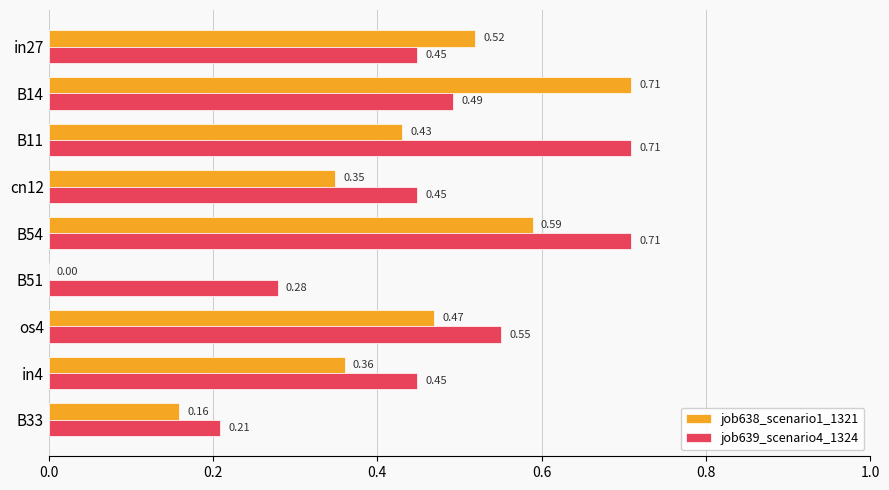

Which series has the largest total across all categories?

job639_scenario4_1324